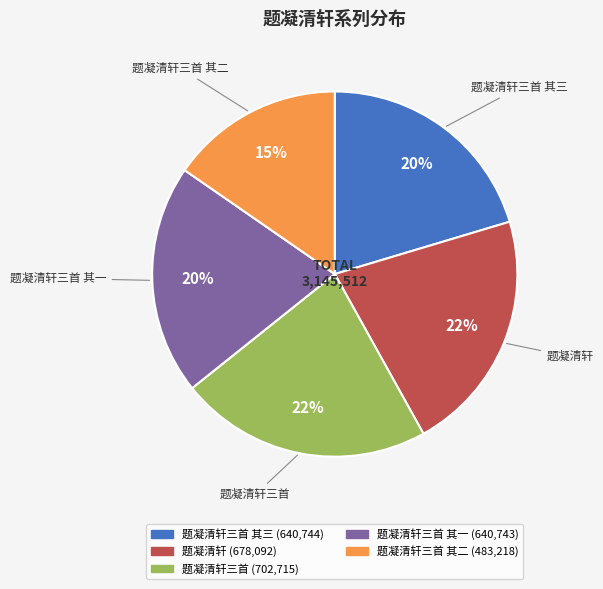

Is there a majority slice in this chart?

No